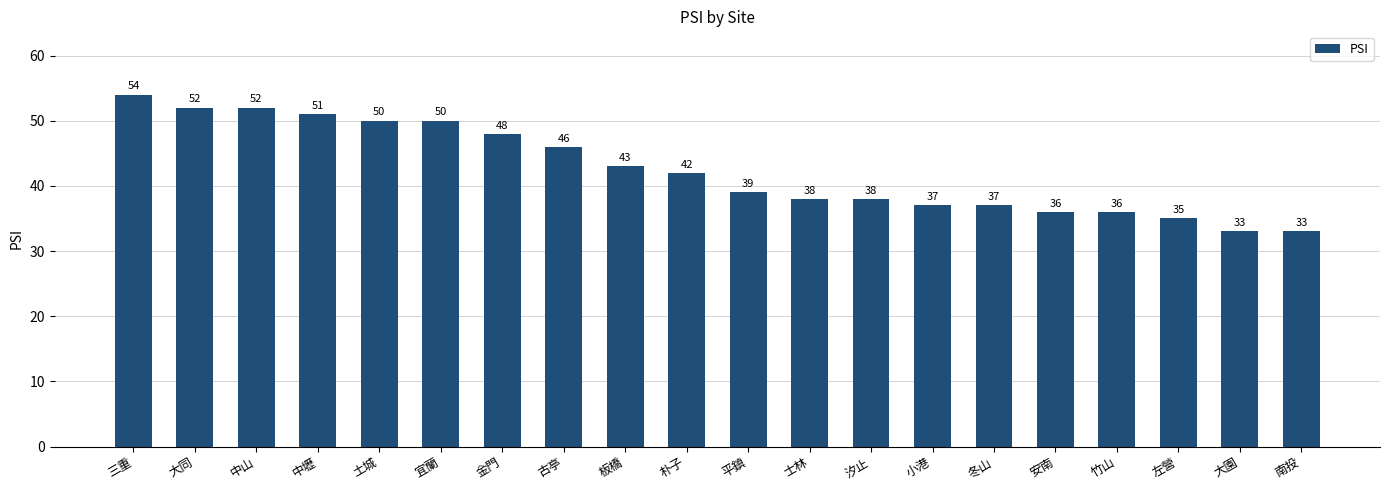

What is the difference between the maximum and second lowest values?

21